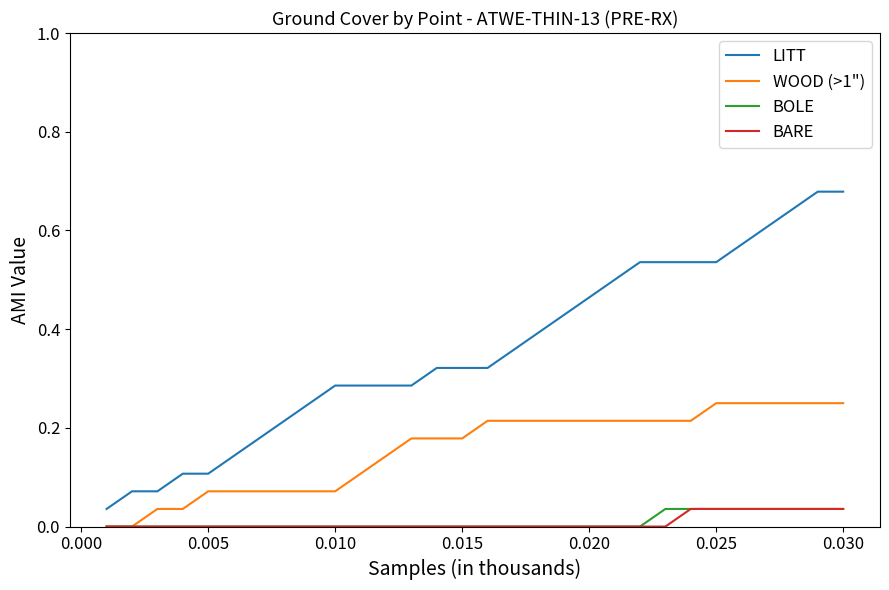

Which series has the largest range (max minus min)?

LITT